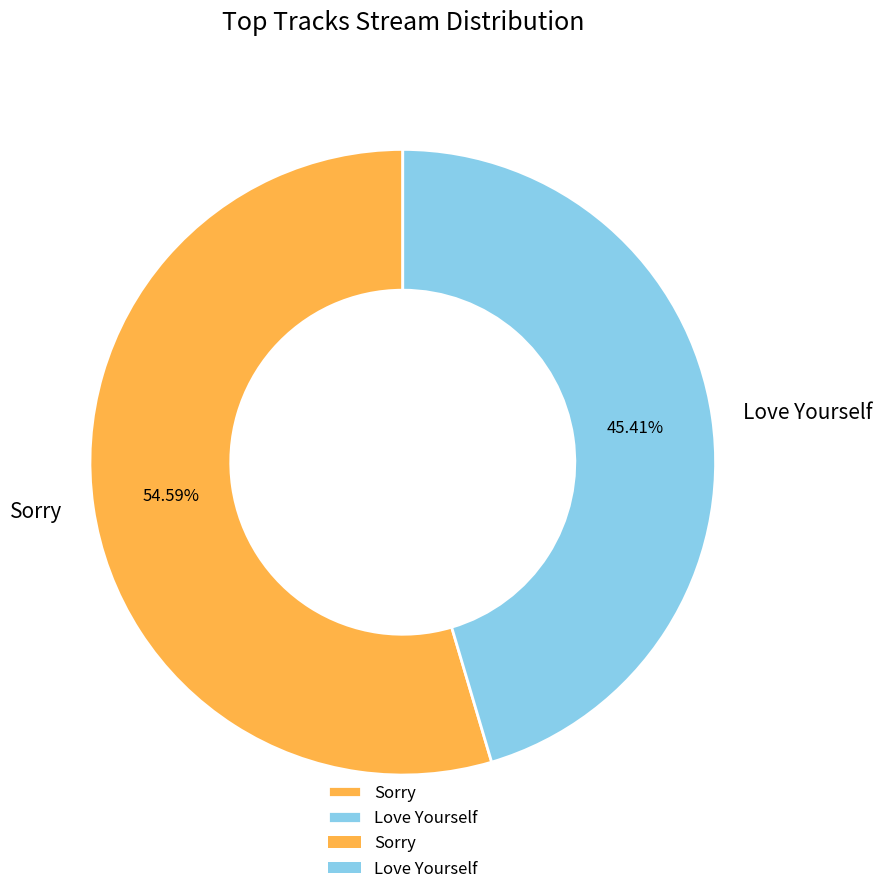

To the nearest percent, what is the combined percentage of Love Yourself and Sorry?

100%